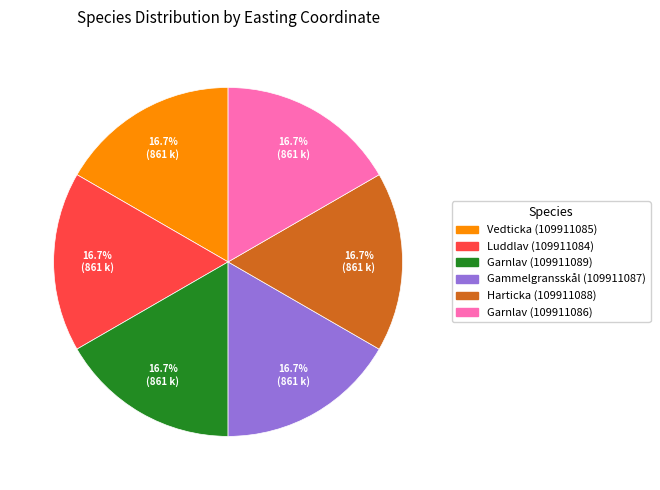

How many segments does this pie chart have?

6